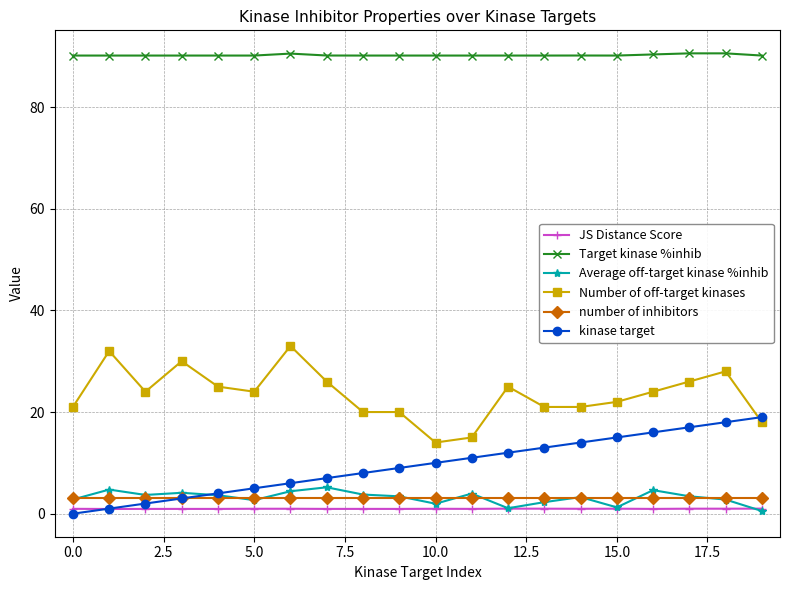

Count the number of data series in this chart.

6